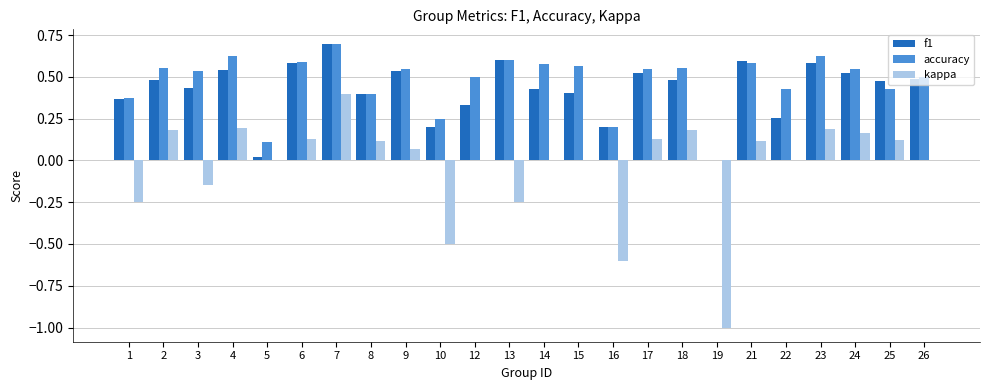

The value of f1 at 10 is 0.2. True or false?

True